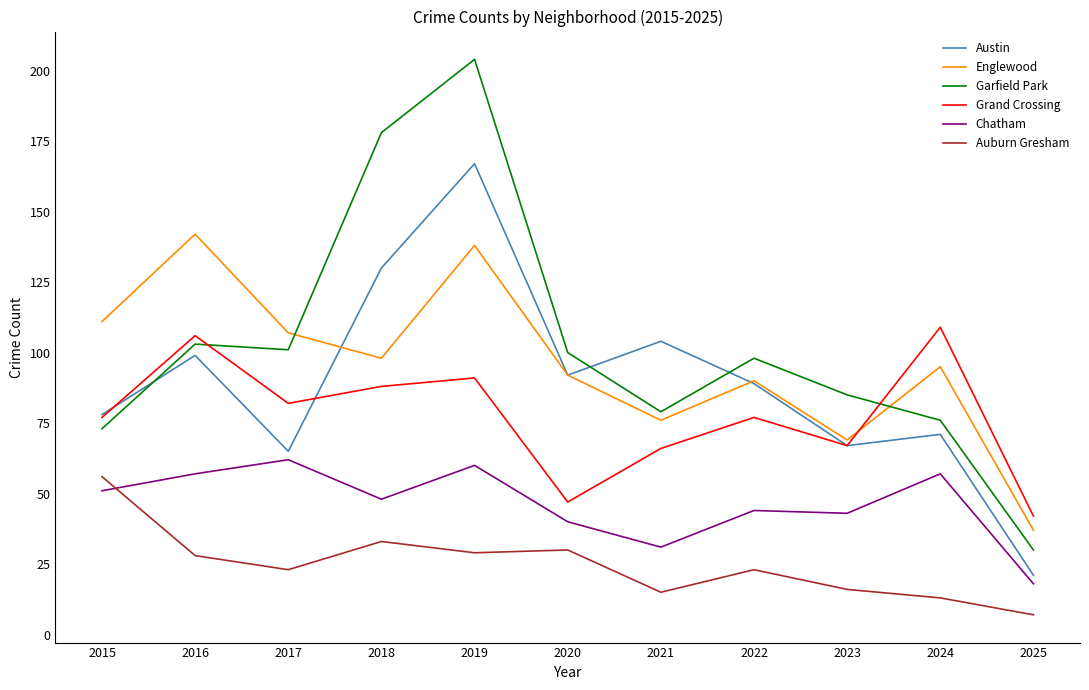

The value of Grand Crossing at 2016 is 106. True or false?

True